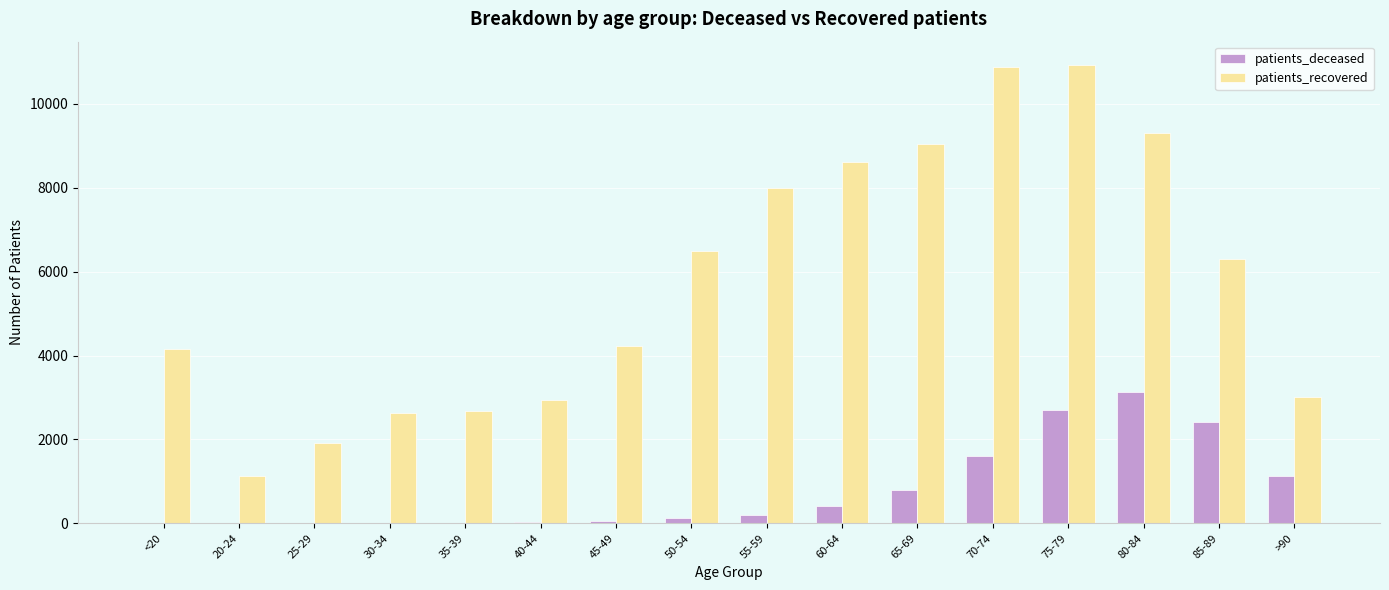

Which category has the highest value in the patients_deceased series?

80-84